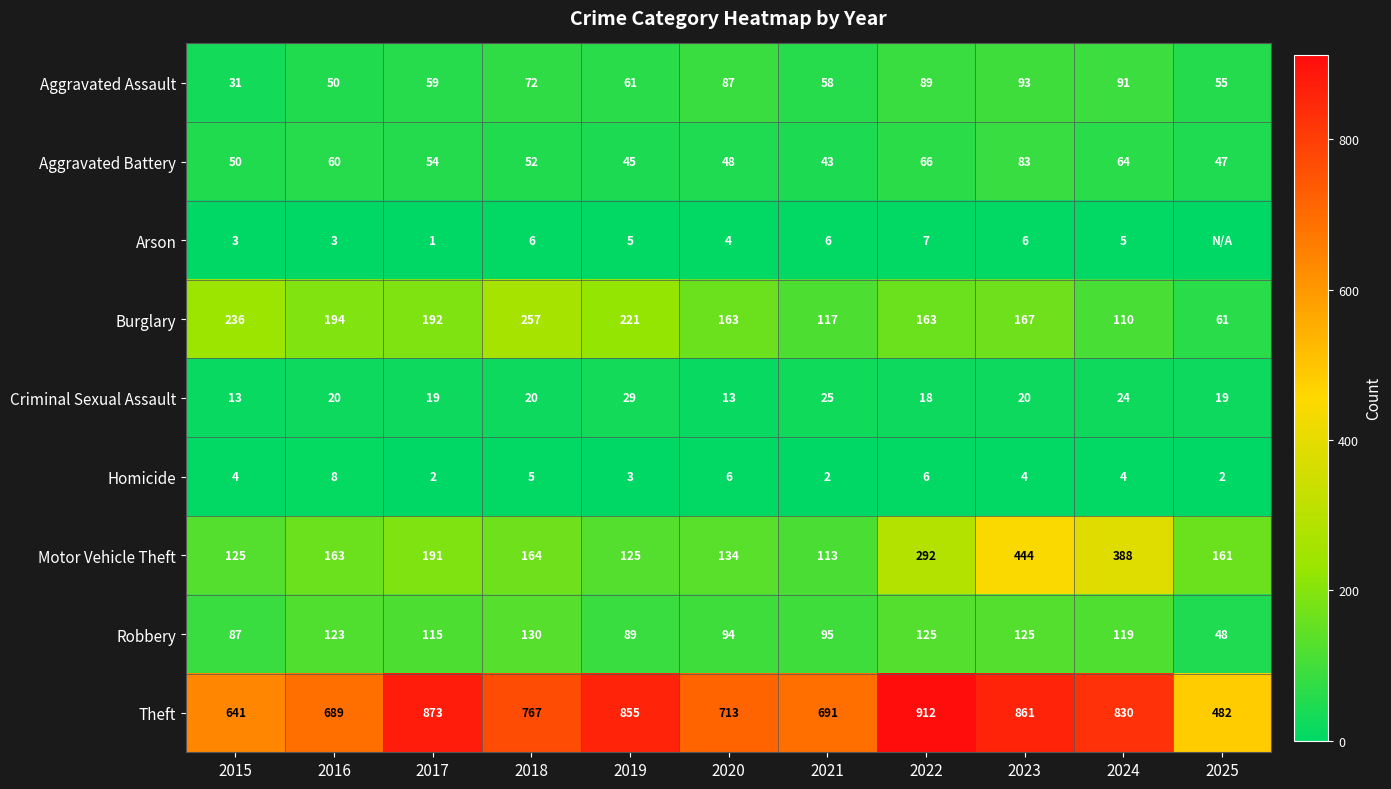

How many values in the Theft series are below 767?

5